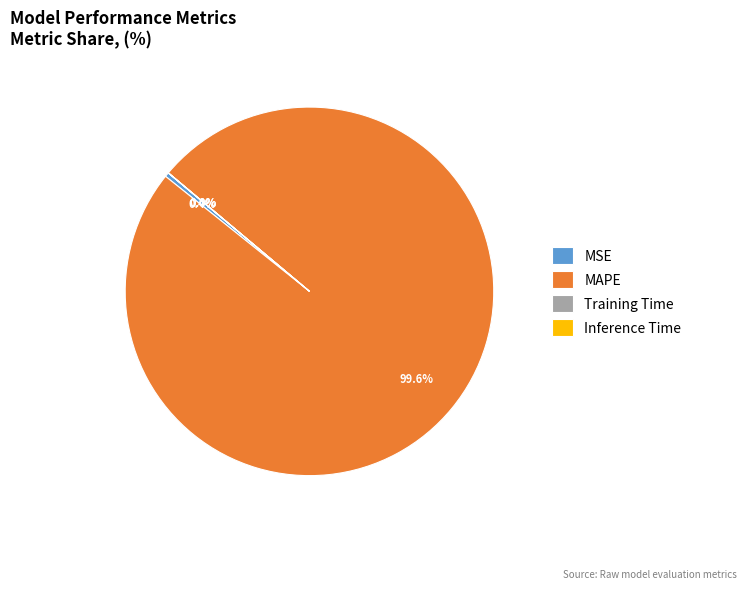

To the nearest percent, what portion does MAPE represent?

100%